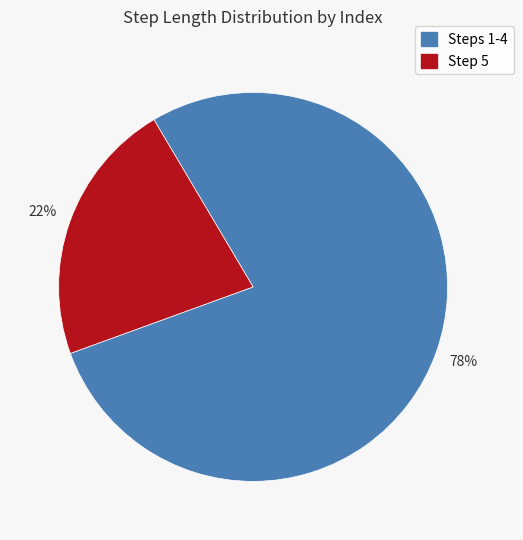

To the nearest percent, what is the difference between the largest and smallest slice percentages?

56%